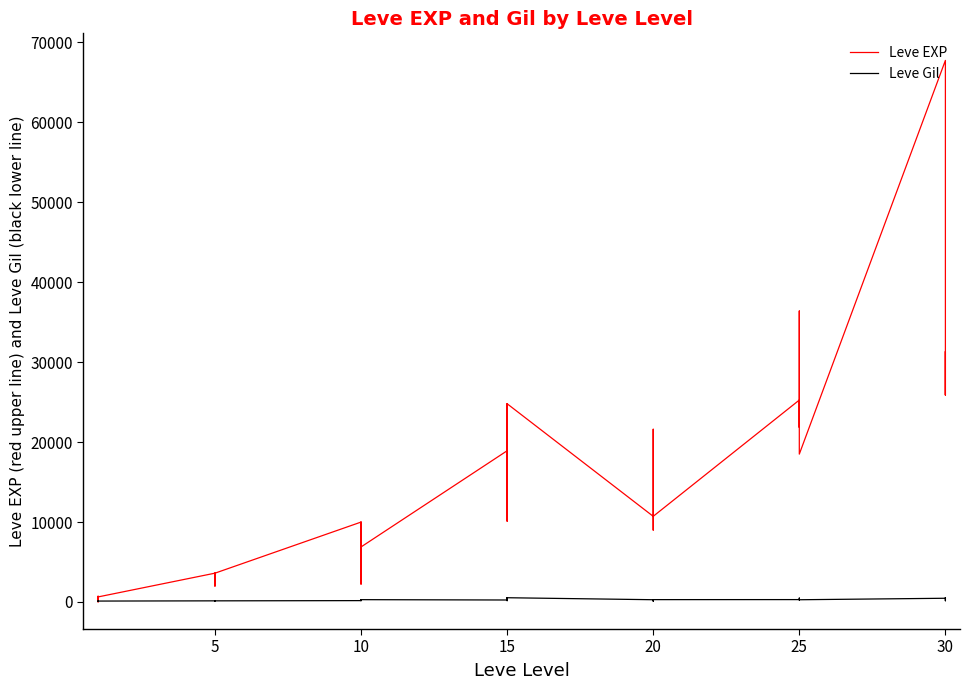

At how many categories does at least one series exceed 42586?

1